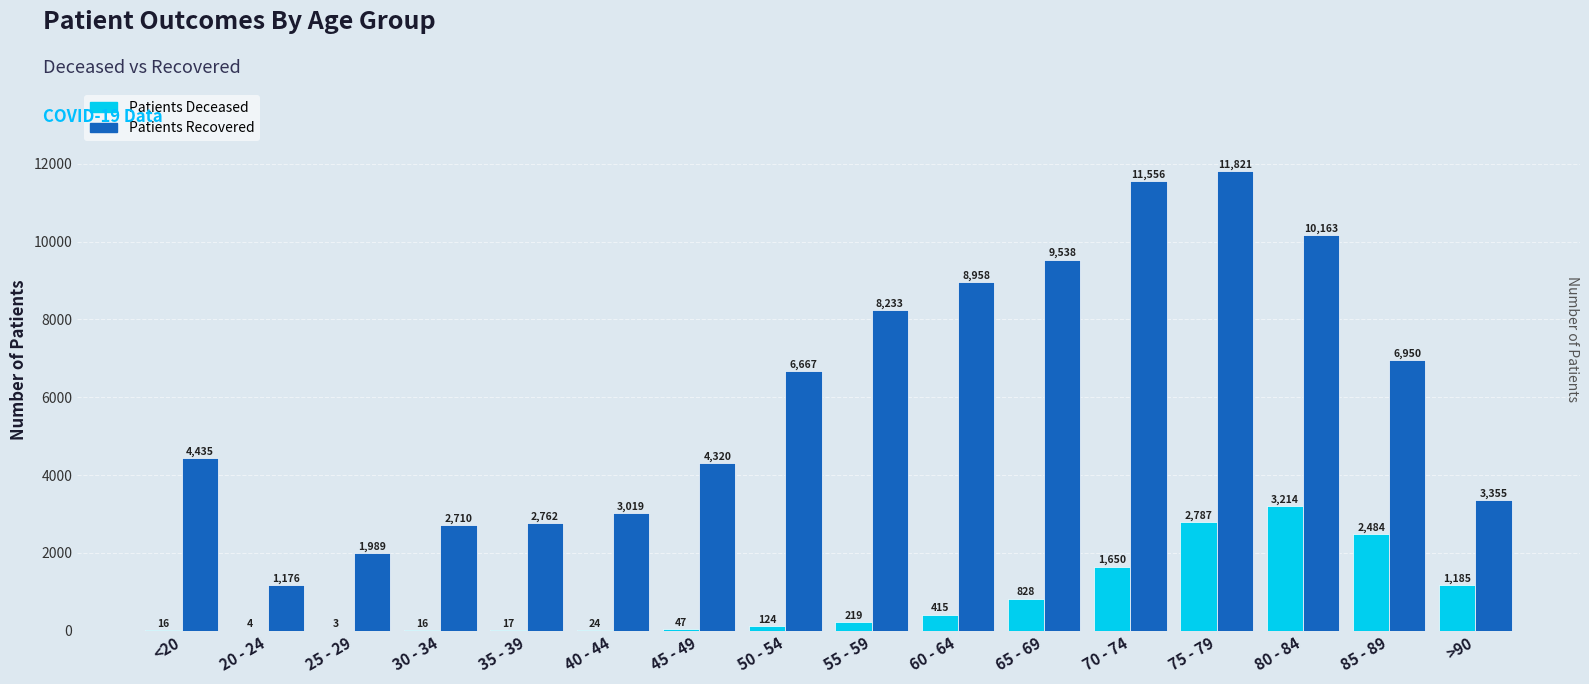

Count the number of data series in this chart.

2